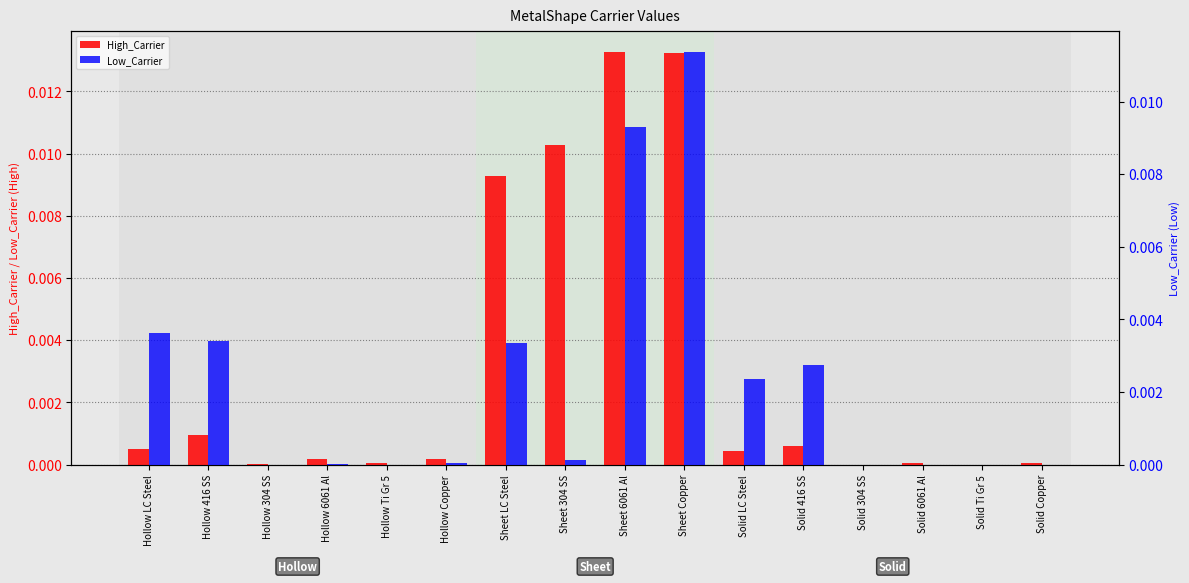

Which series has the largest total across all categories?

High_Carrier